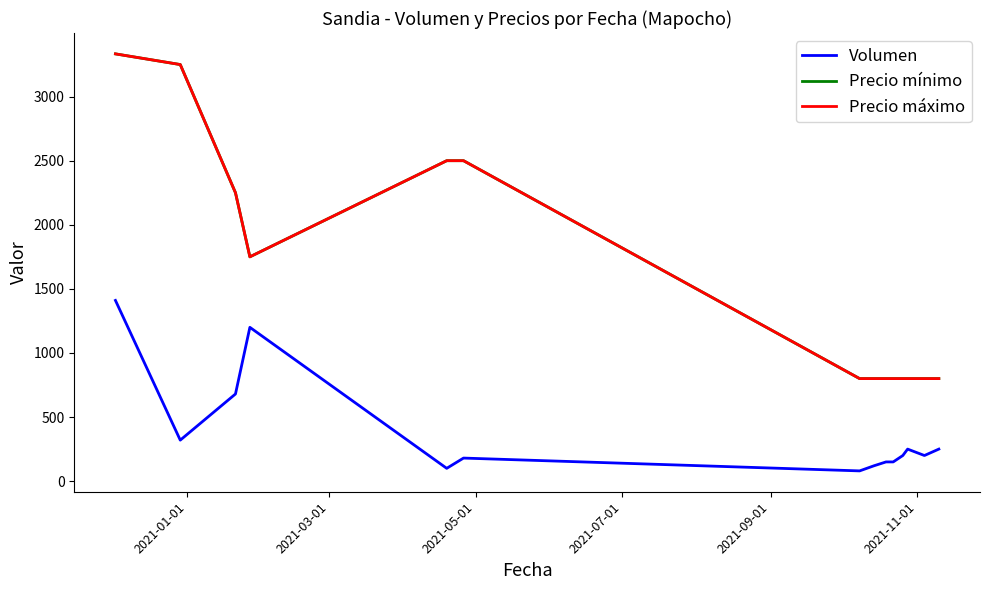

At how many categories does at least one series exceed 3130?

2